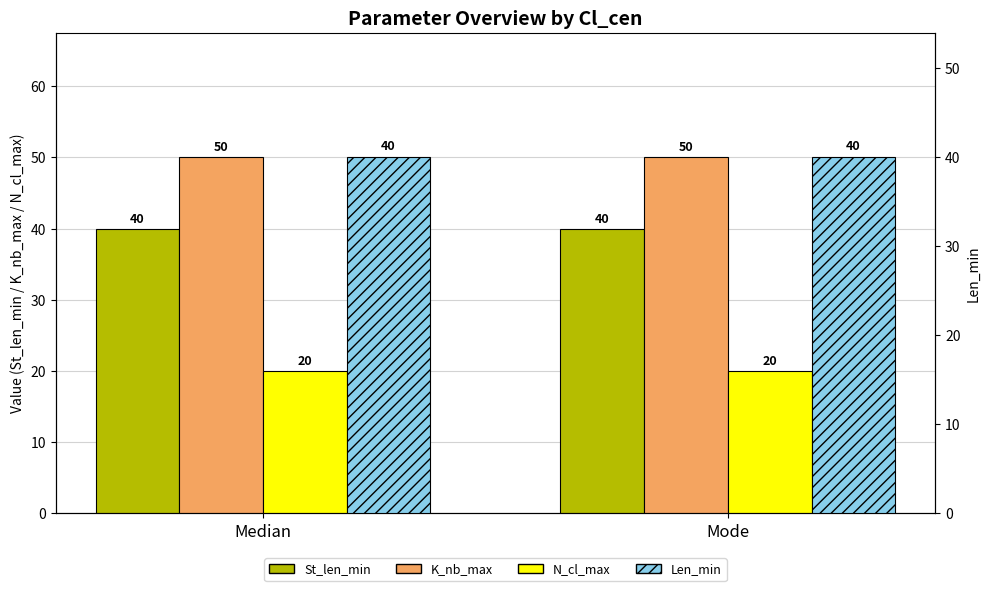

Rank the series at Mode from highest to lowest value.

K_nb_max, St_len_min, Len_min, N_cl_max